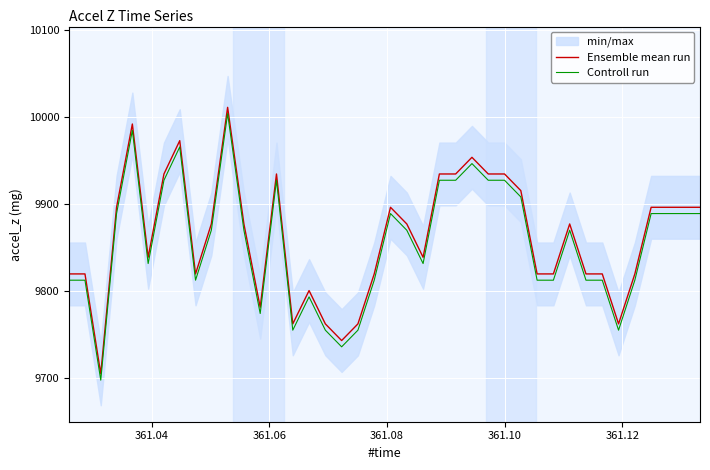

What is the average value of the Ensemble mean run series?

9862.3